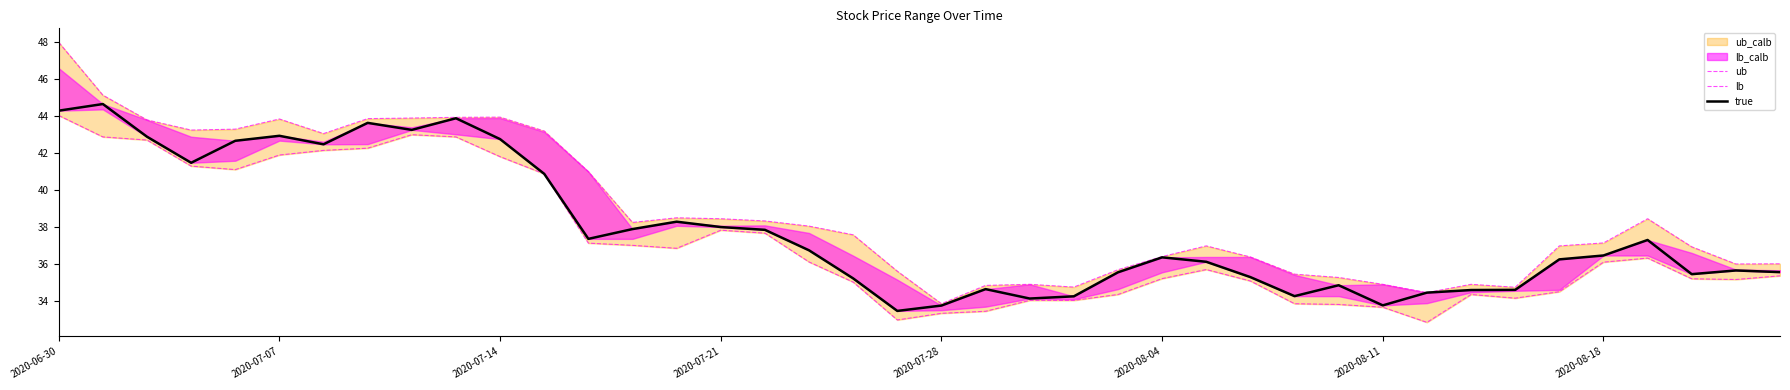

In lb, how many points are higher than both neighbors (excluding endpoints)?

5